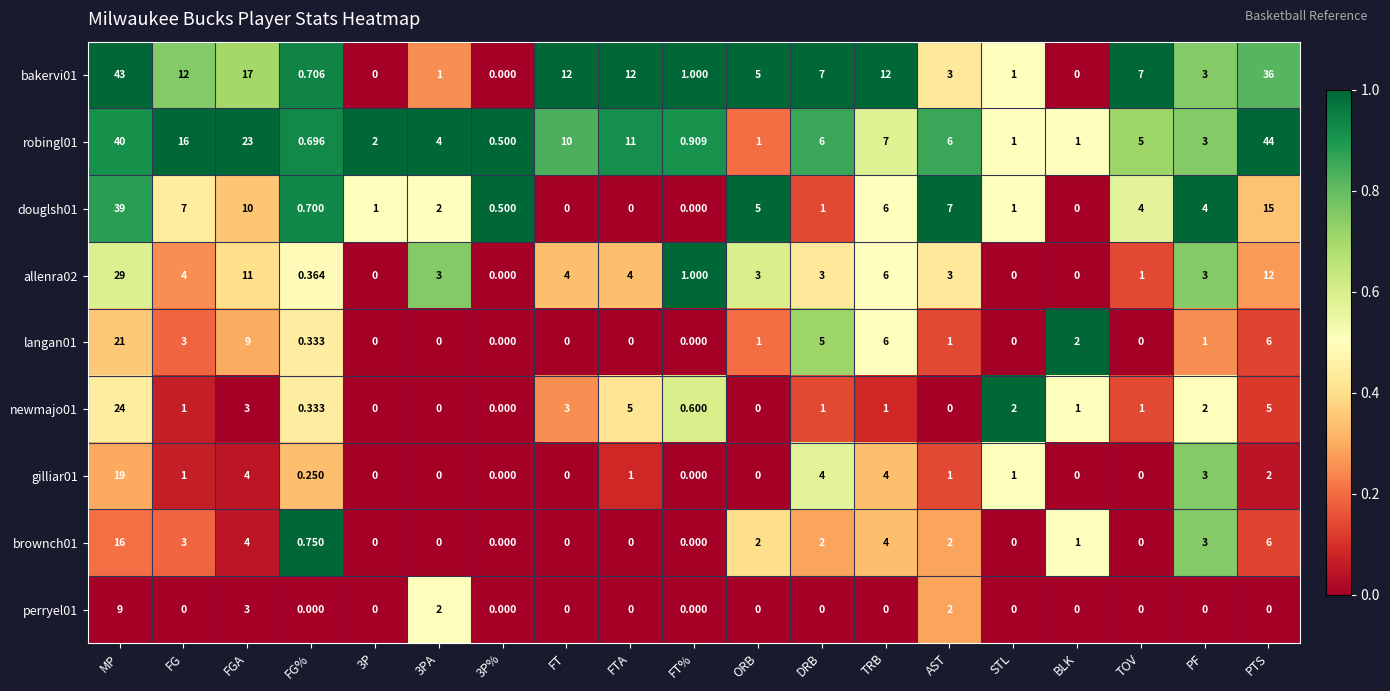

Is the value of bakervi01 at FT greater than the value of gilliar01 at AST?

Yes